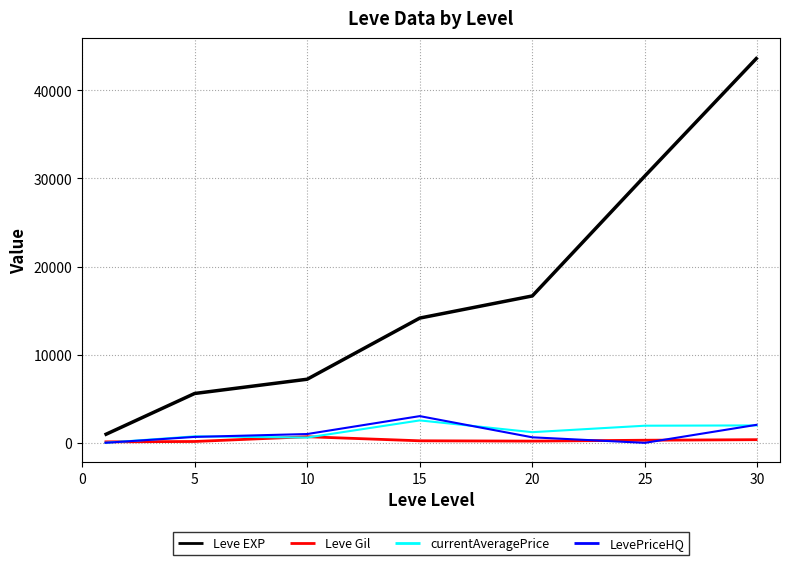

Which series has the widest spread of values?

Leve EXP